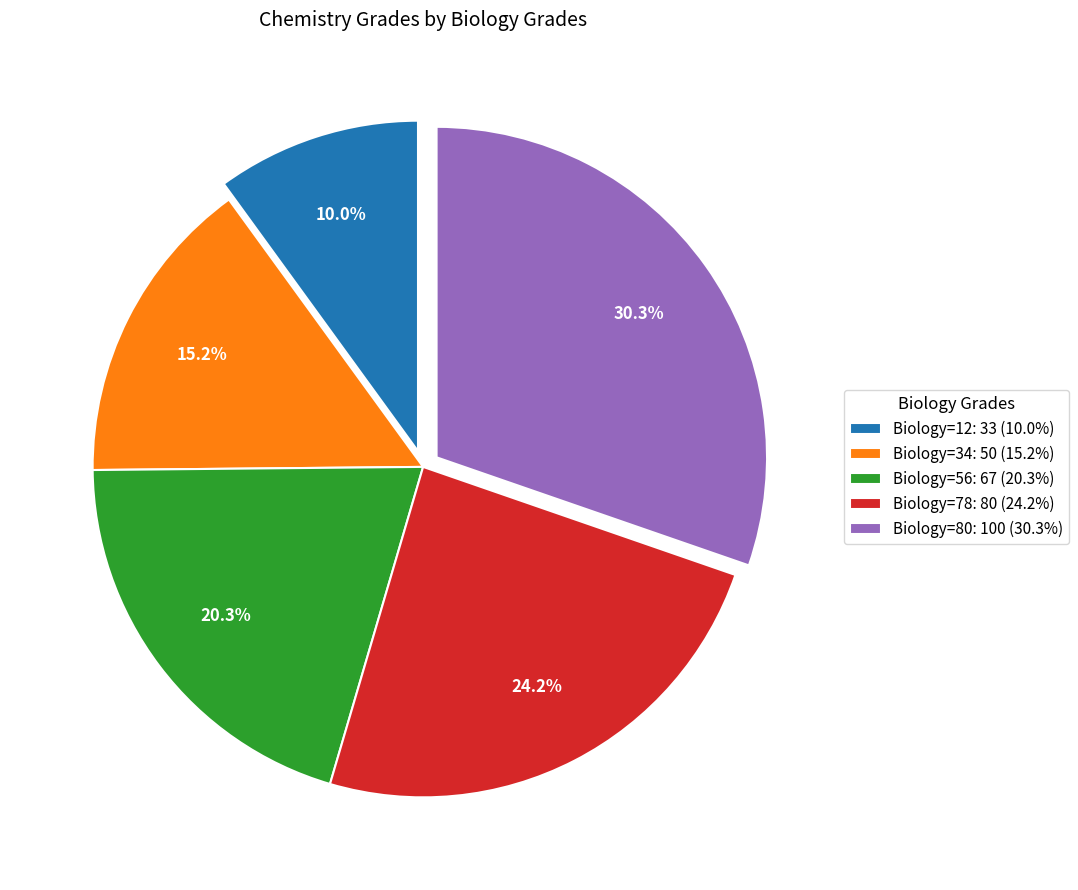

Is there a majority slice in this chart?

No